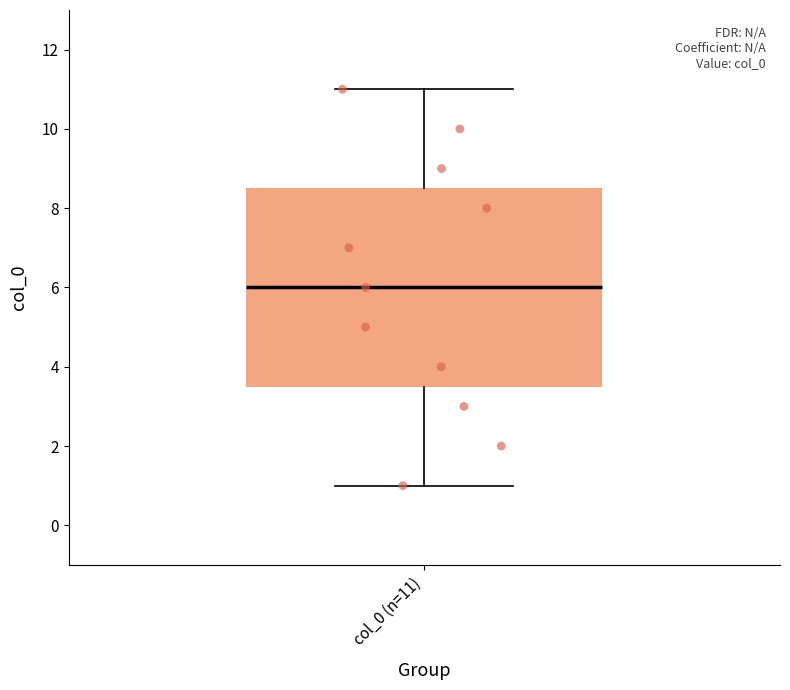

Read this box plot against the y-axis: the position of the median line, the range covered by the box, and the ends of both whiskers. The values are not printed on the chart, so give them approximately, as read against the axis.

median 6.0, box 3.6 to 8.6, whiskers 1.0 to 11.0